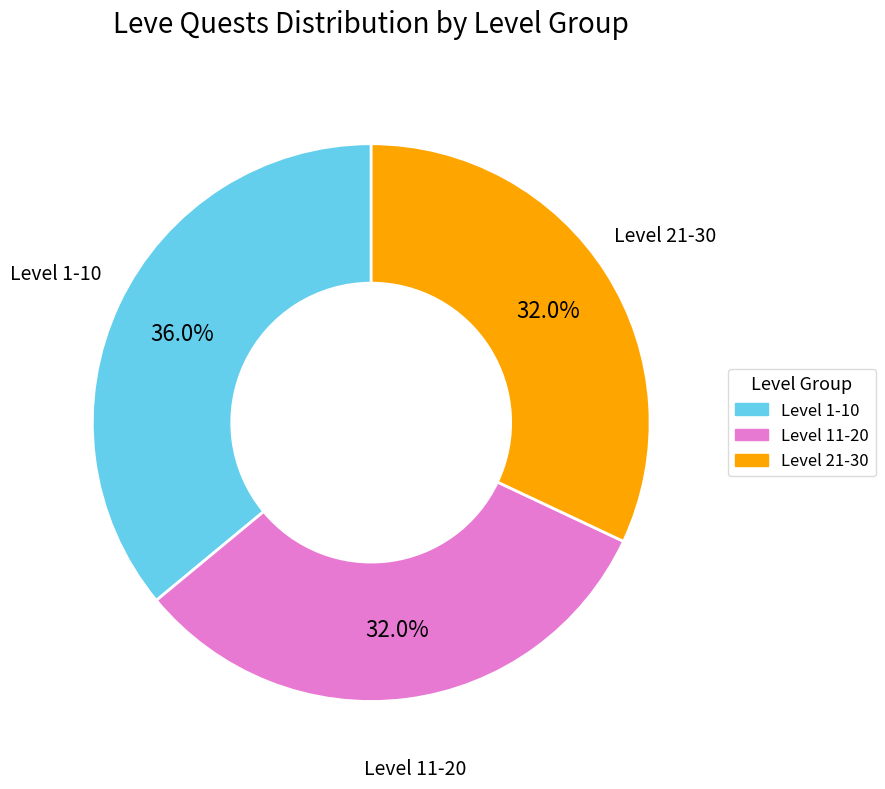

Is there any slice that represents more than half of the pie?

No